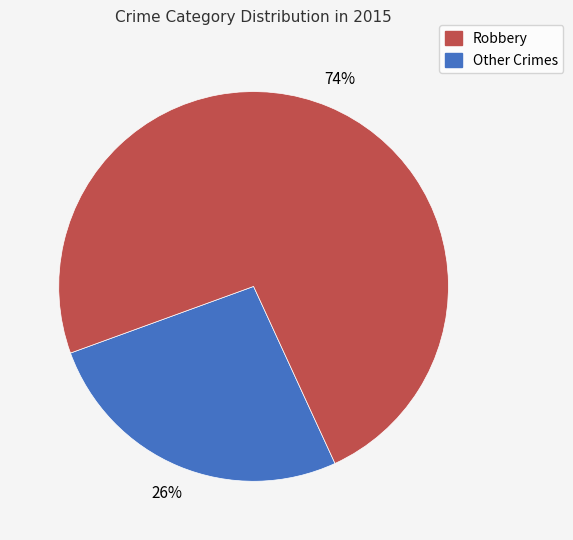

To the nearest percent, what is the average slice percentage?

50%